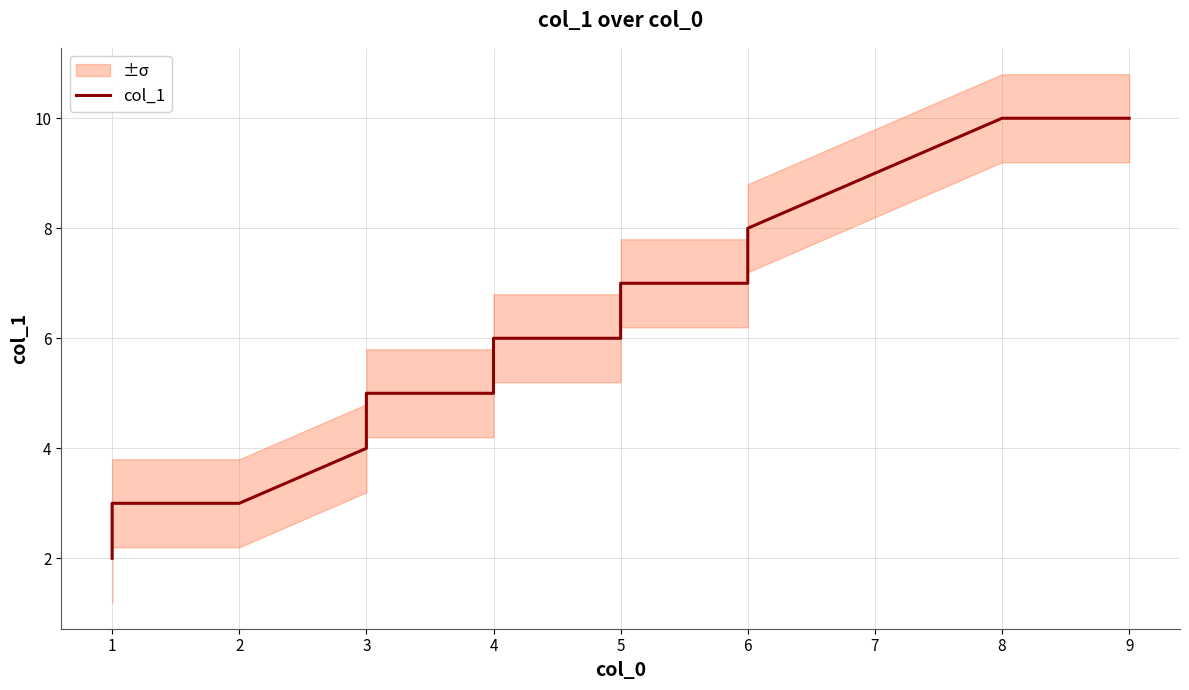

What is the smallest value displayed?

2